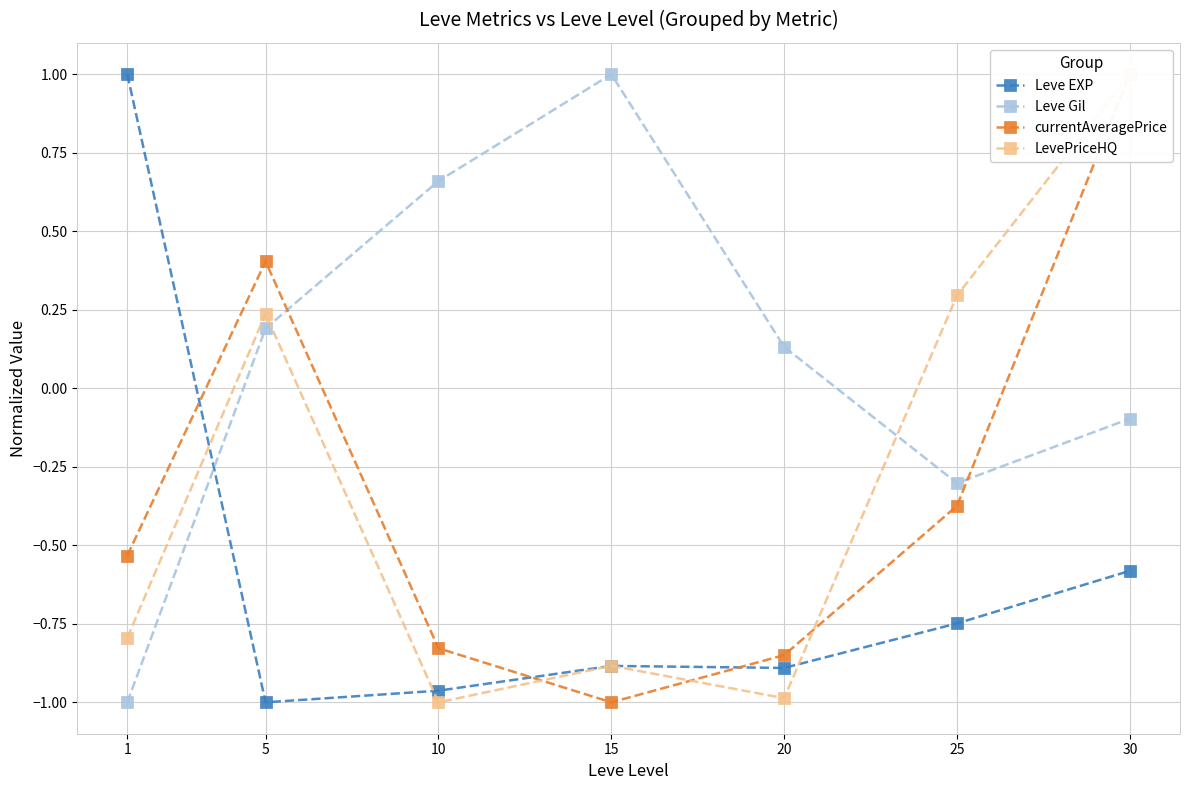

Rank the series at 1 from highest to lowest value.

Leve EXP, currentAveragePrice, LevePriceHQ, Leve Gil